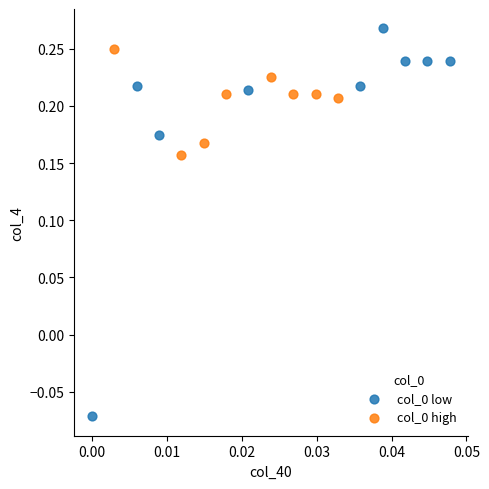

Which series reaches the maximum Y coordinate?

col_0 low